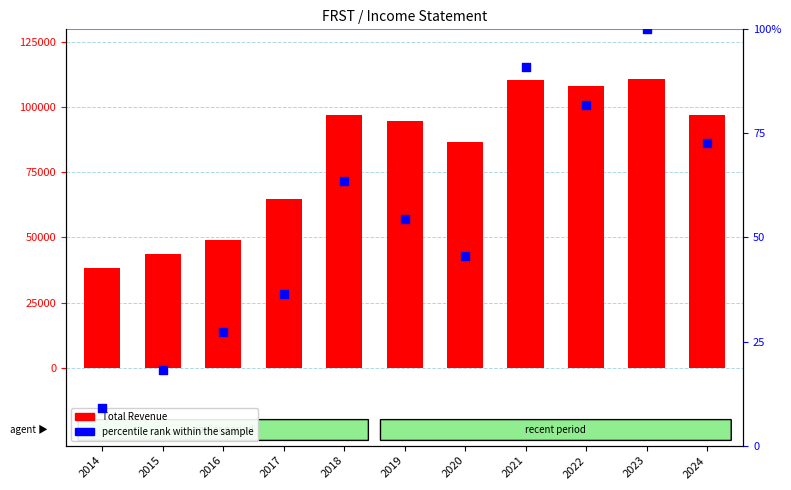

Which series contains the highest Y value?

Total Revenue